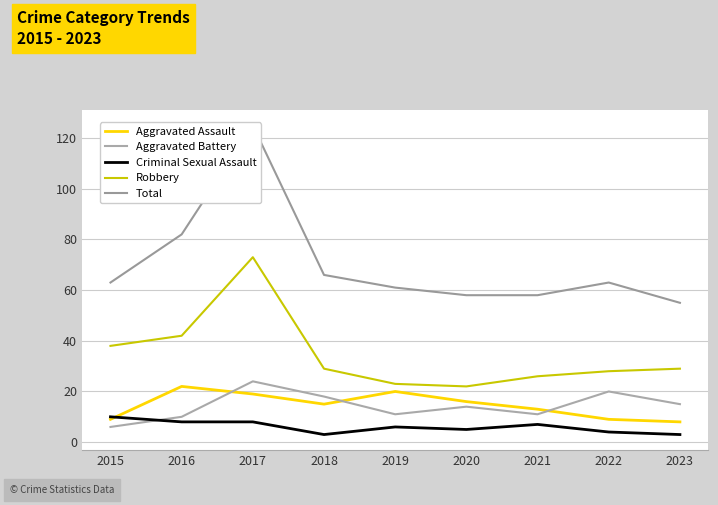

What is the greatest value displayed?

125